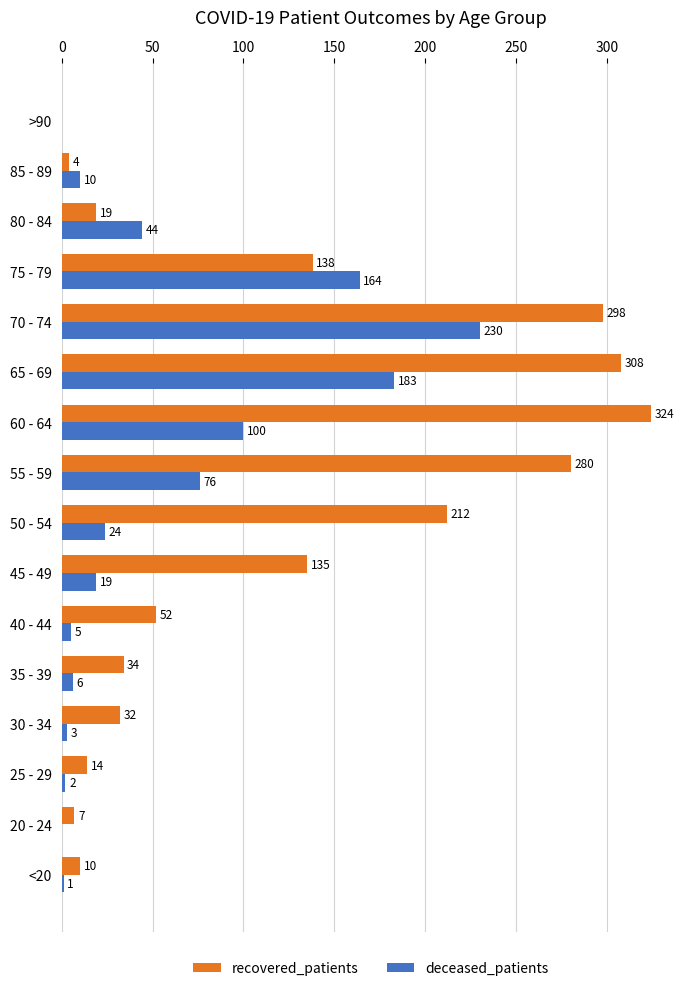

The value of recovered_patients at 30 - 34 is 52. True or false?

False